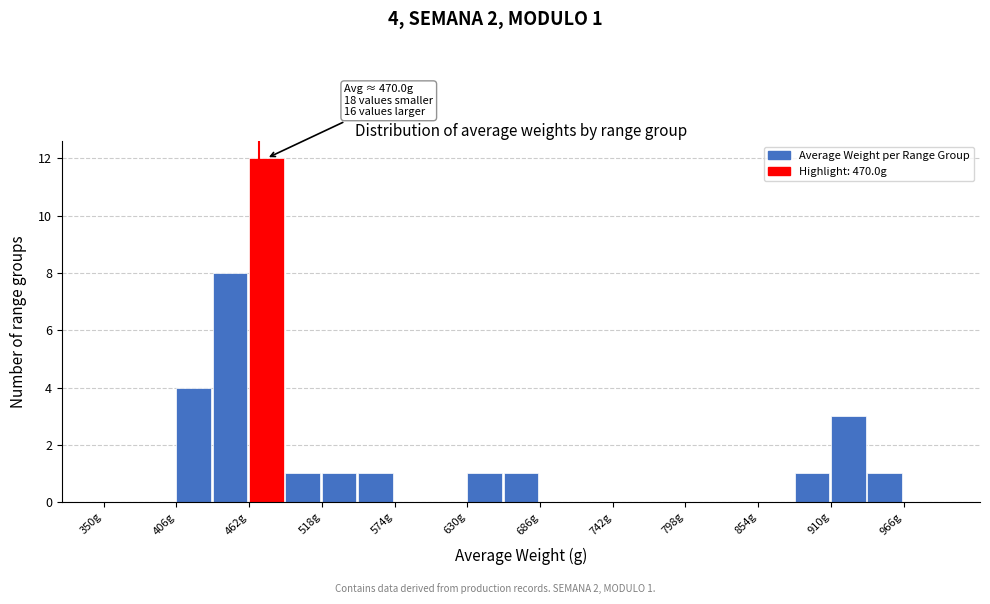

Around what value on the x-axis is the tallest bar? Give the approximate position of its centre, as read against the axis.

480